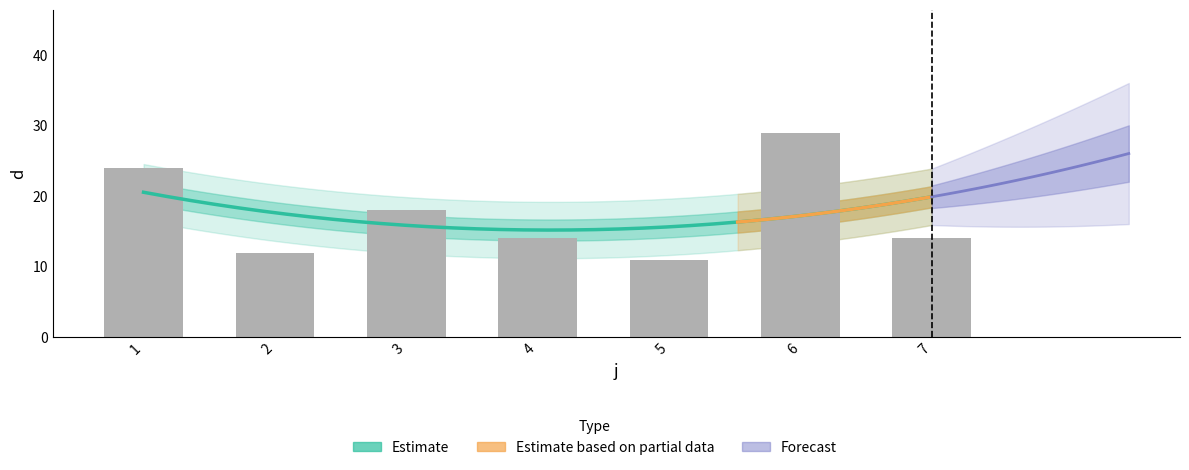

Is it true that the value at 1 is 24?

True